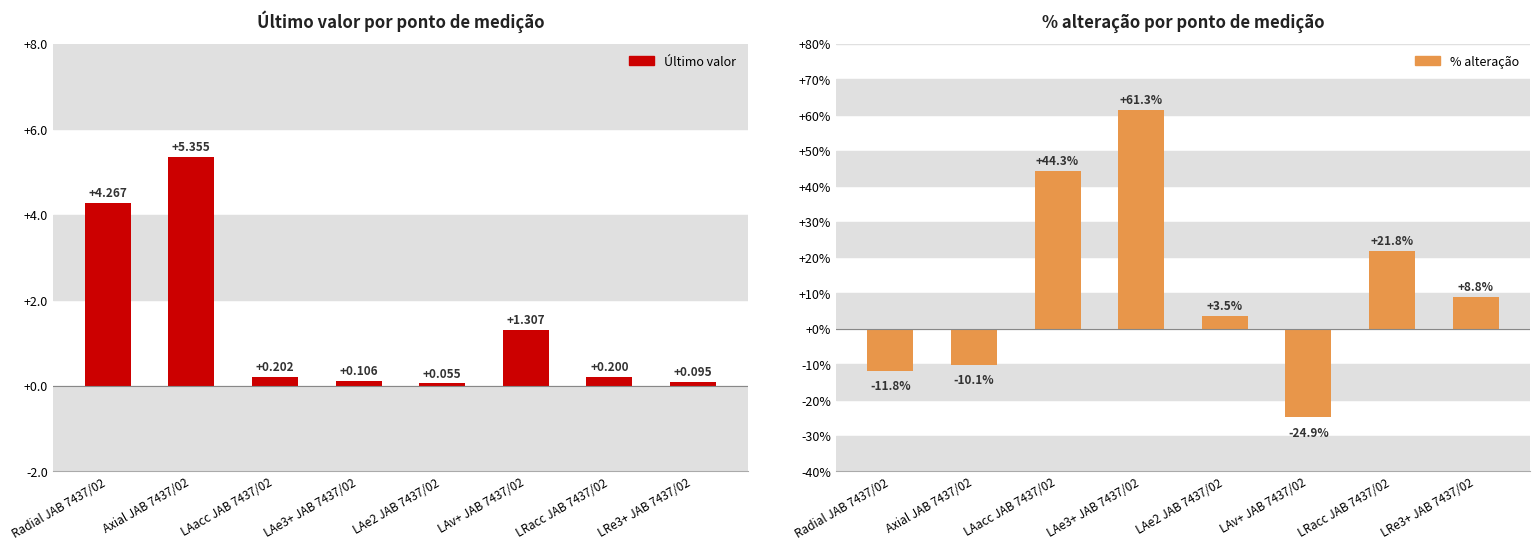

Does the chart contain any negative values?

Yes